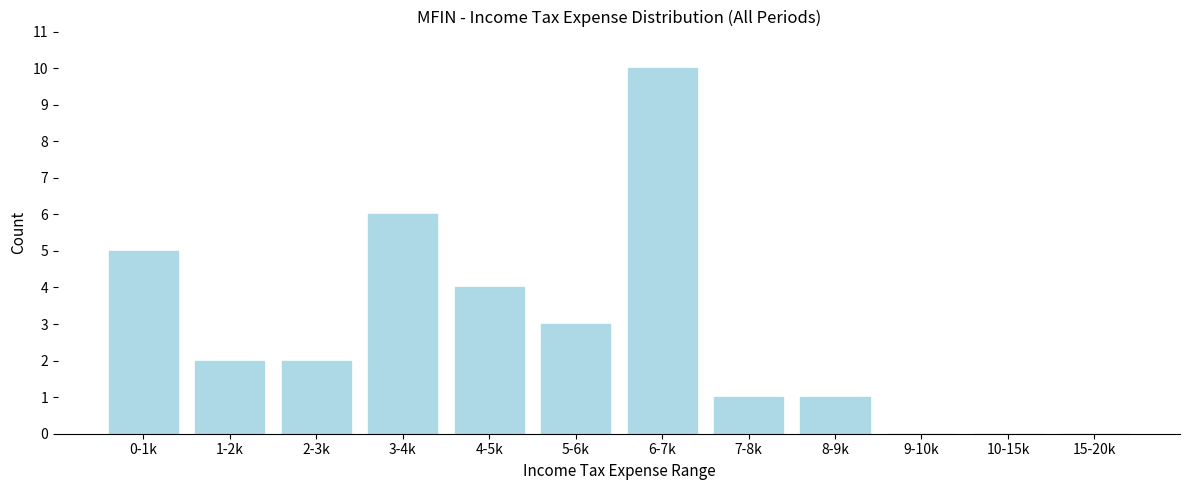

Reading left to right, extract all data points from this chart.

0-1k=5	1-2k=2	2-3k=2	3-4k=6	4-5k=4	5-6k=3	6-7k=10	7-8k=1	8-9k=1	9-10k=0	10-15k=0	15-20k=0